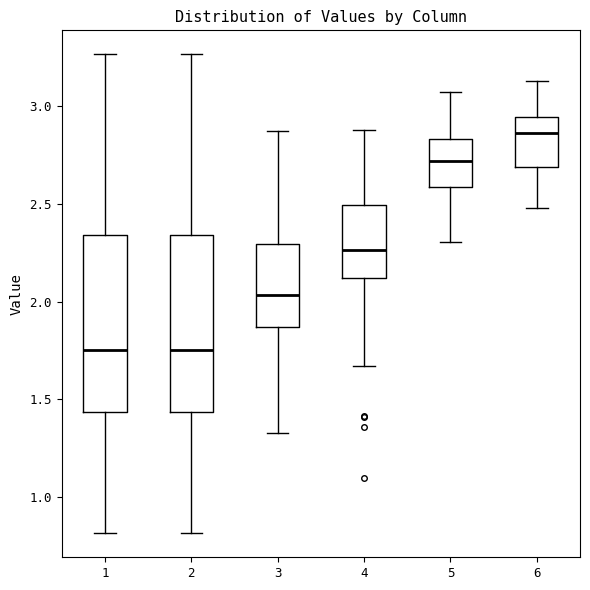

Reading left to right, transcribe this box plot: for each box, give where its median line is, the range the box spans, and where its two whiskers end, as read against the y-axis. The values are not printed on the chart, so give them approximately, as read against the axis.

1: median 1.75, box 1.45 to 2.35, whiskers 0.80 to 3.25
2: median 1.75, box 1.45 to 2.35, whiskers 0.80 to 3.25
3: median 2.05, box 1.85 to 2.30, whiskers 1.35 to 2.85
4: median 2.25, box 2.10 to 2.50, whiskers 1.65 to 2.90
5: median 2.70, box 2.60 to 2.85, whiskers 2.30 to 3.05
6: median 2.85, box 2.70 to 2.95, whiskers 2.50 to 3.15